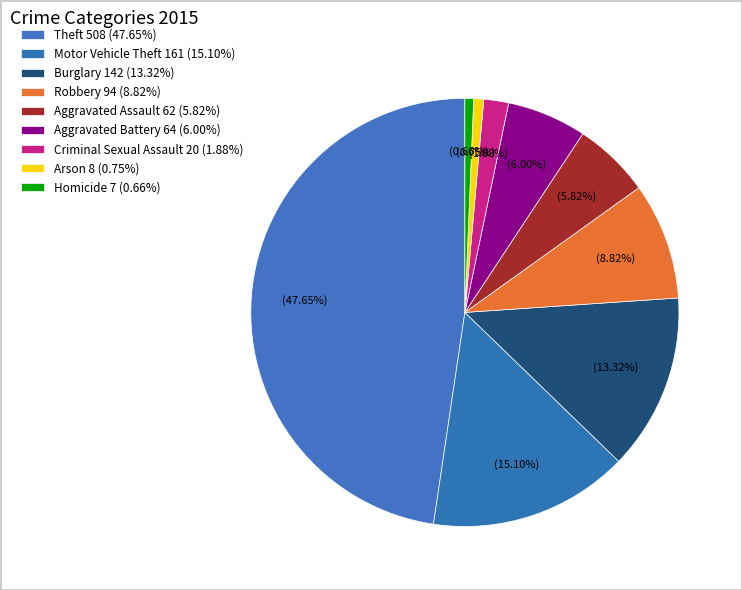

What is the largest slice in the pie chart?

Theft